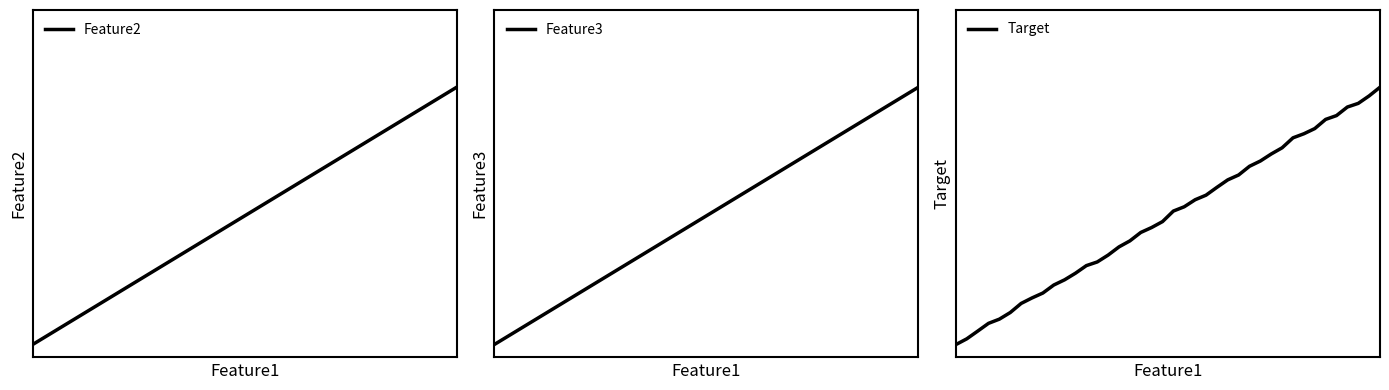

True or false: Target and Feature2 cross at least once.

False